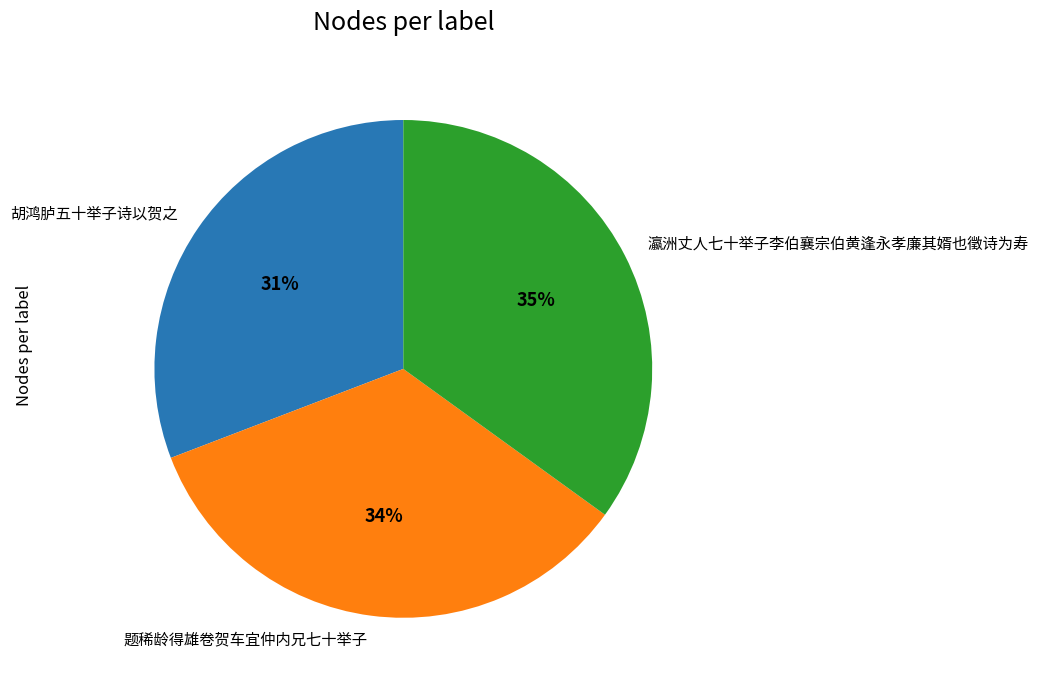

To the nearest percent, what is the difference between the 题稀龄得雄卷贺车宜仲内兄七十举子 and 瀛洲丈人七十举子李伯襄宗伯黄逢永孝廉其婿也徵诗为寿 slice percentages?

1%